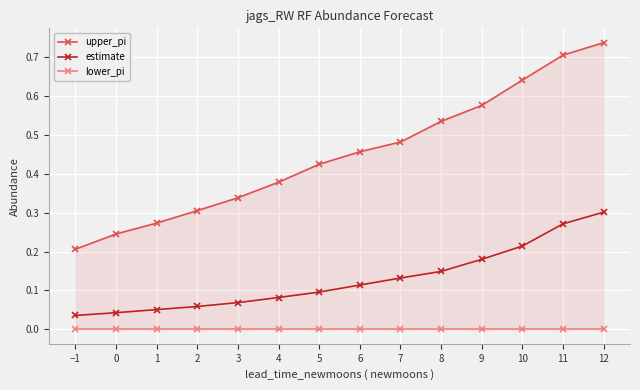

How many lines are shown in the chart?

3